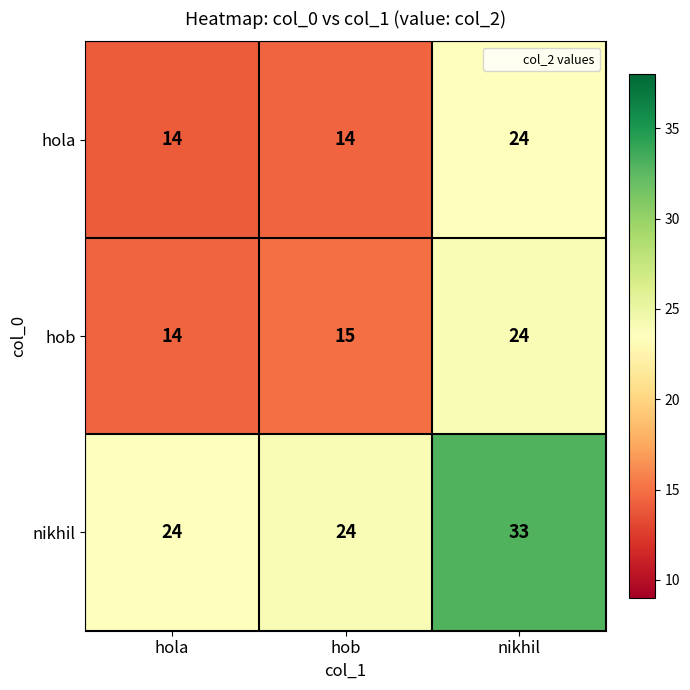

What is the difference between the hola values at nikhil and hola?

10